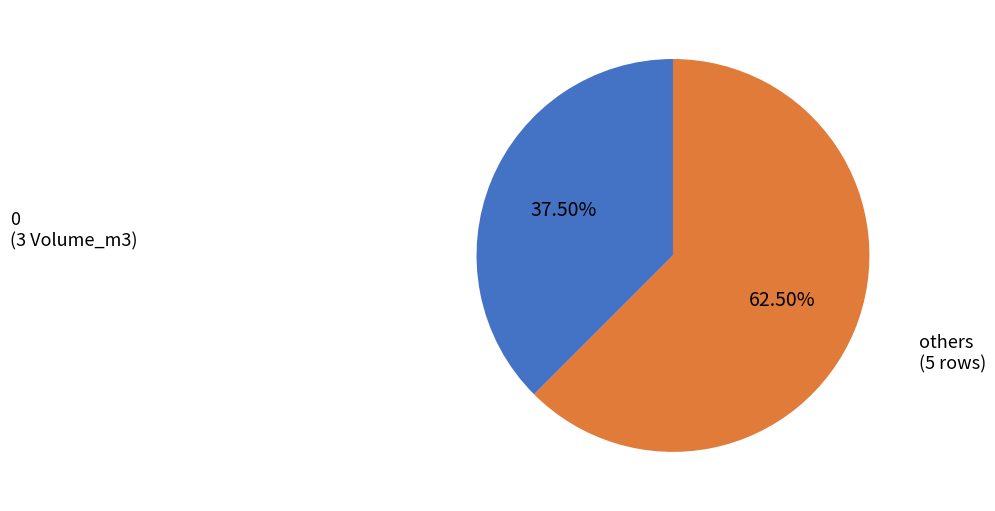

Count the number of slices in the pie.

2